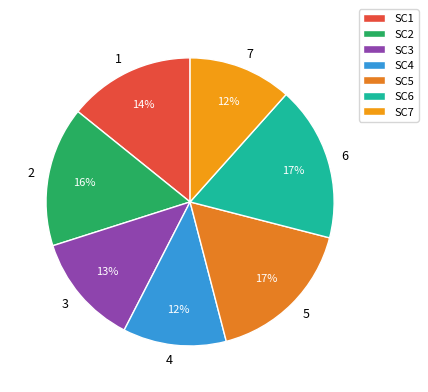

Is 4 the majority of the pie?

No